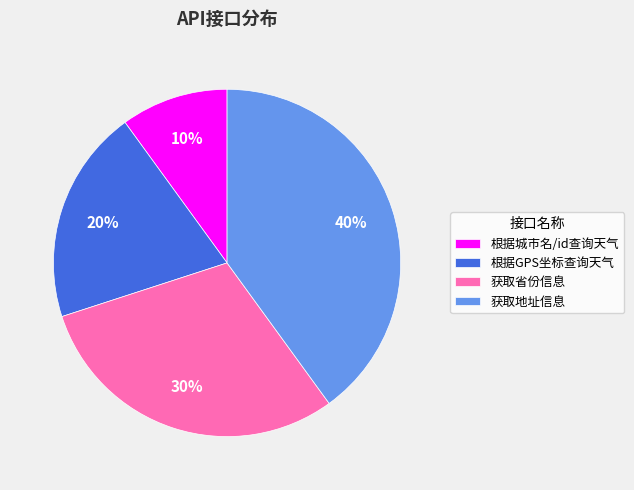

To the nearest percent, what is the average slice percentage?

25%